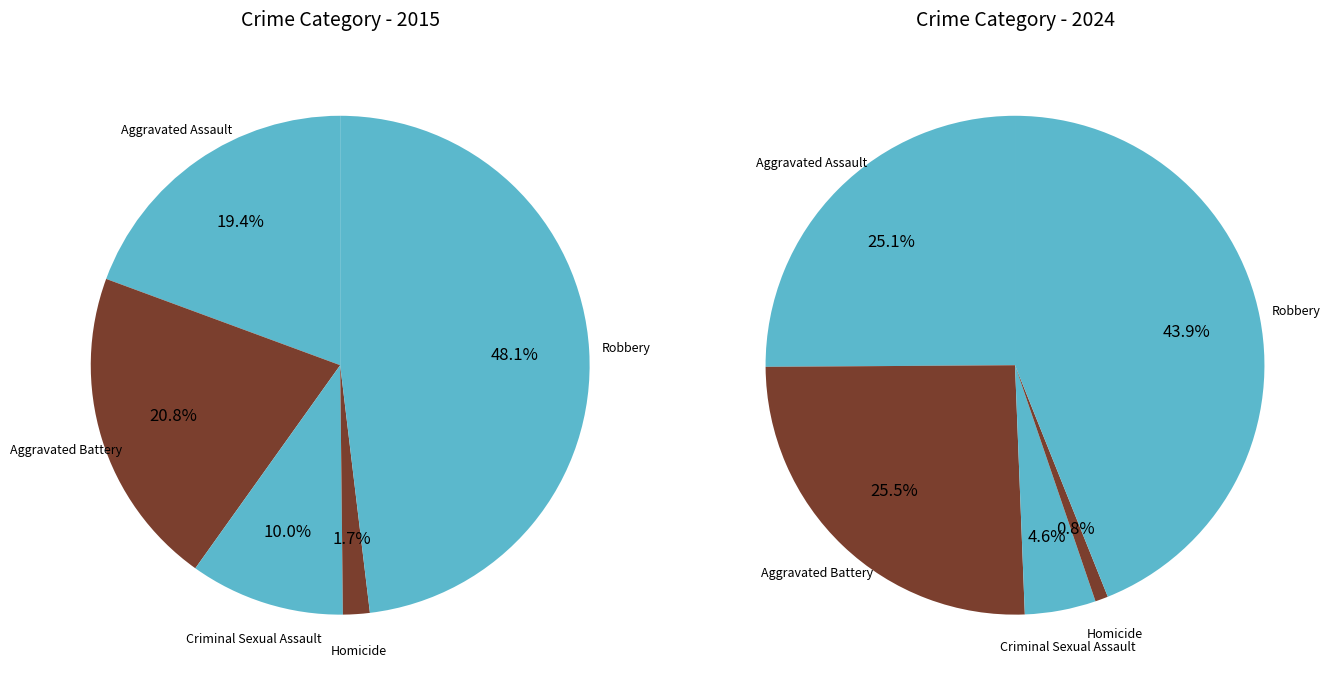

Is it true that 3 is 8% of the pie?

False